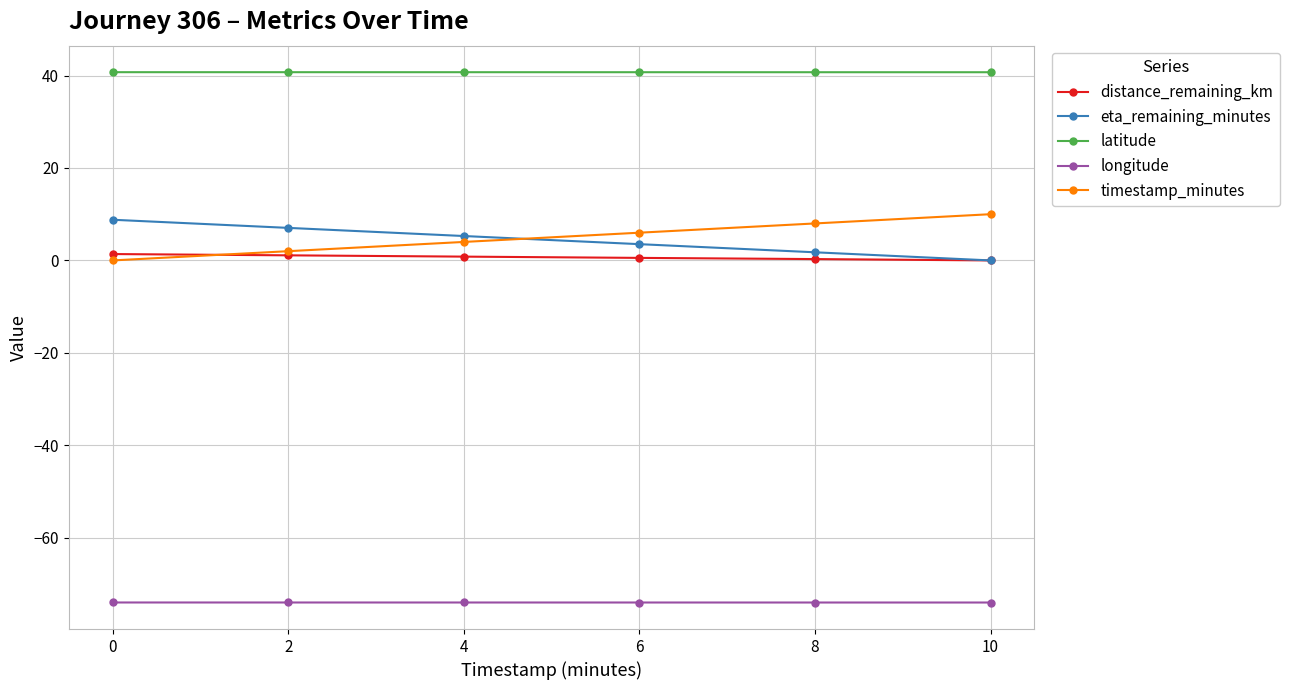

Rank the series at 8 from lowest to highest value.

longitude, distance_remaining_km, eta_remaining_minutes, timestamp_minutes, latitude